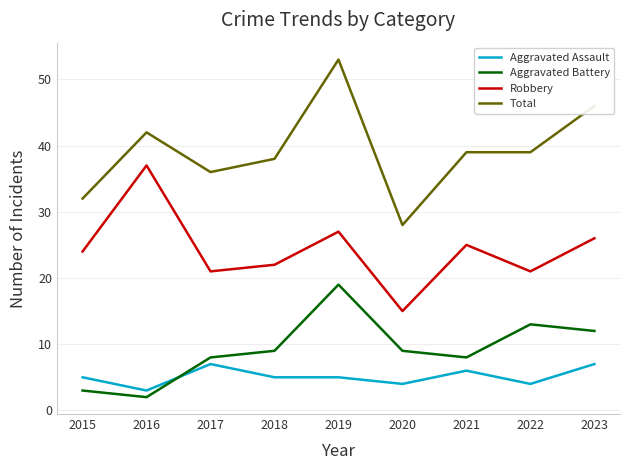

What is the smallest value displayed?

2